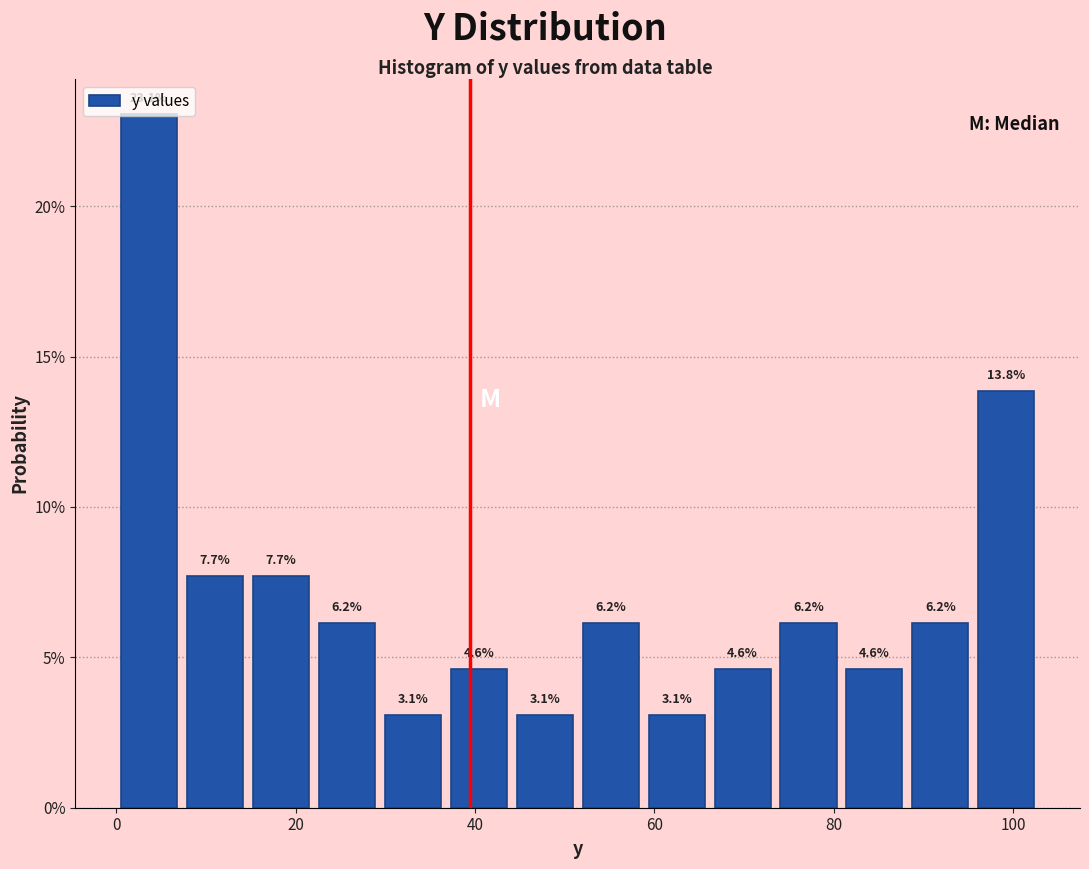

Read against the x-axis, roughly where is the centre of the tallest bar?

4